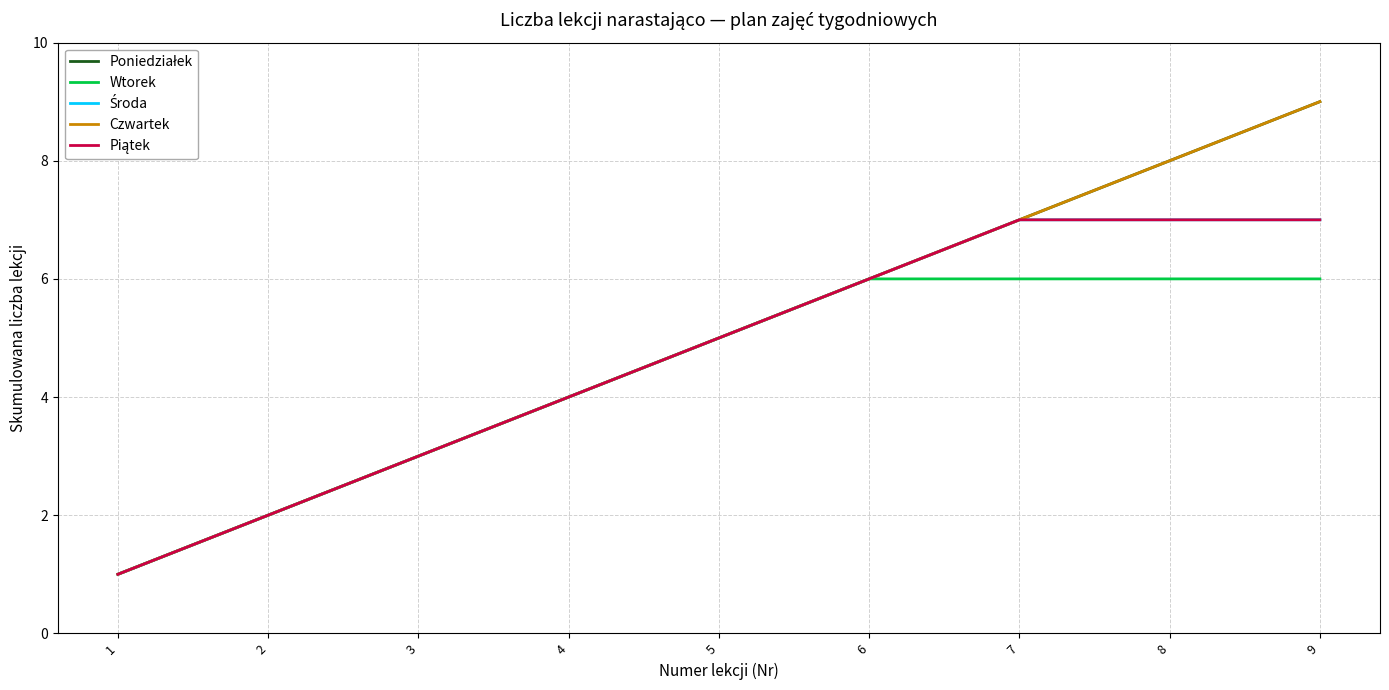

List the labels in order of Piątek value, largest first.

7, 8, 9, 6, 5, 4, 3, 2, 1